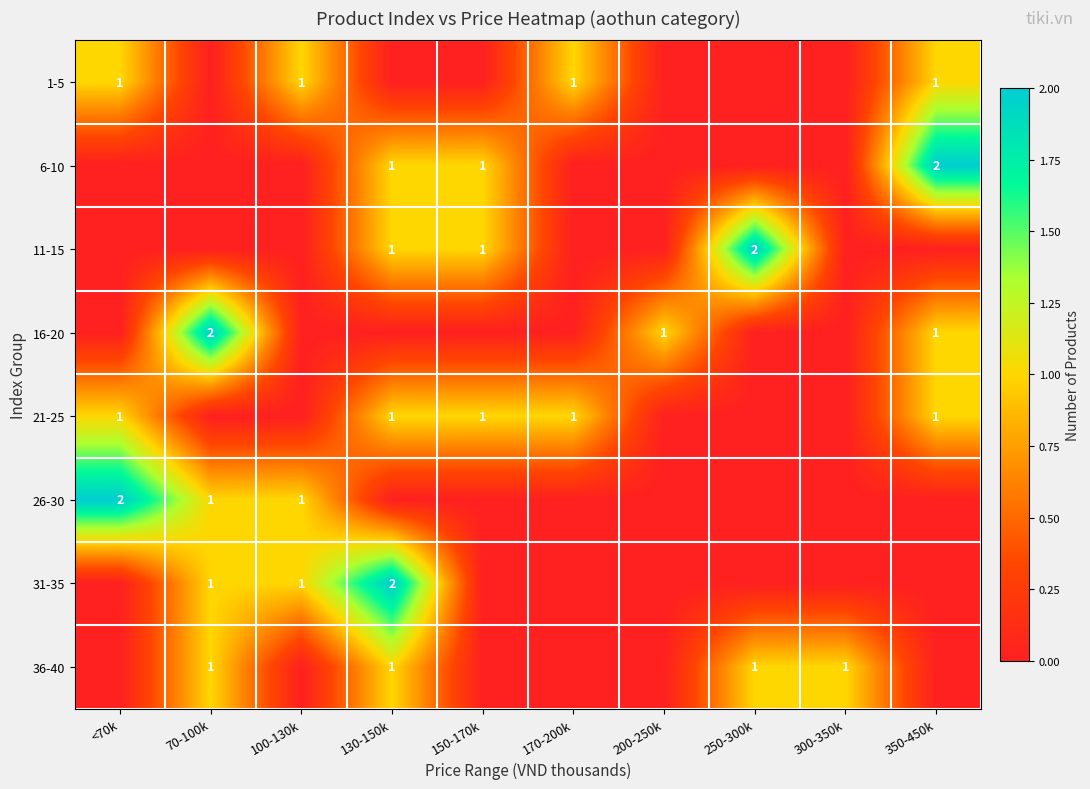

What is the total value across all series at 70-100k?

5